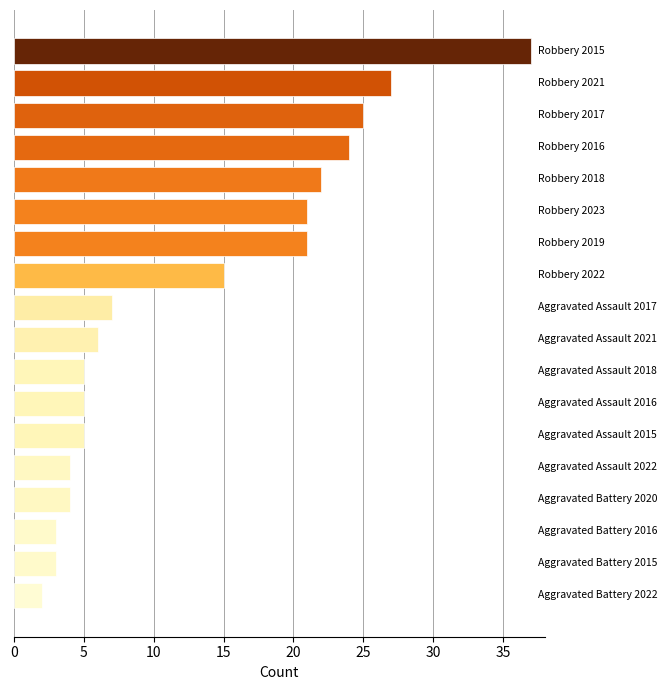

How many bars are there in total?

18